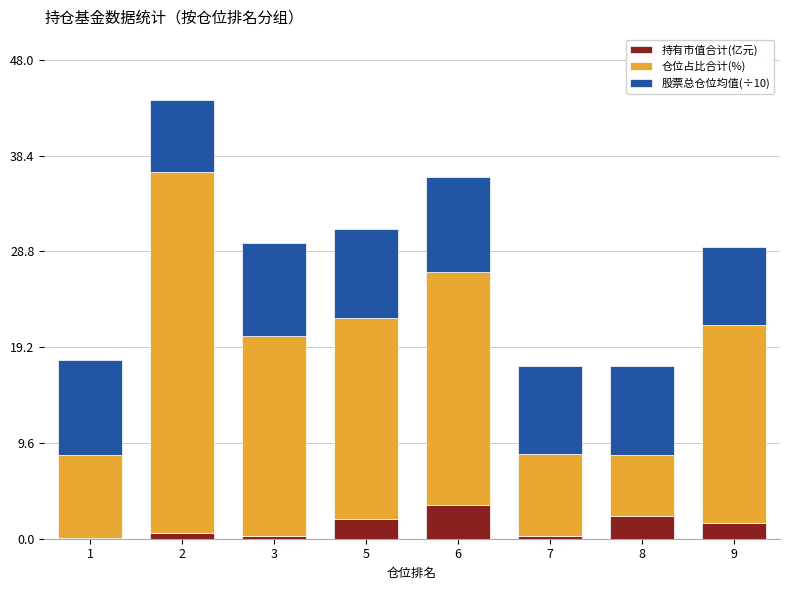

What is the sum of all 持有市值合计(亿元) values?

10.6